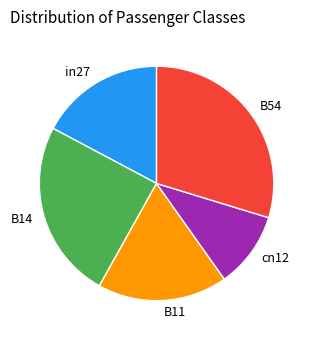

Rank the categories by value from lowest to highest.

cn12, in27, B11, B14, B54